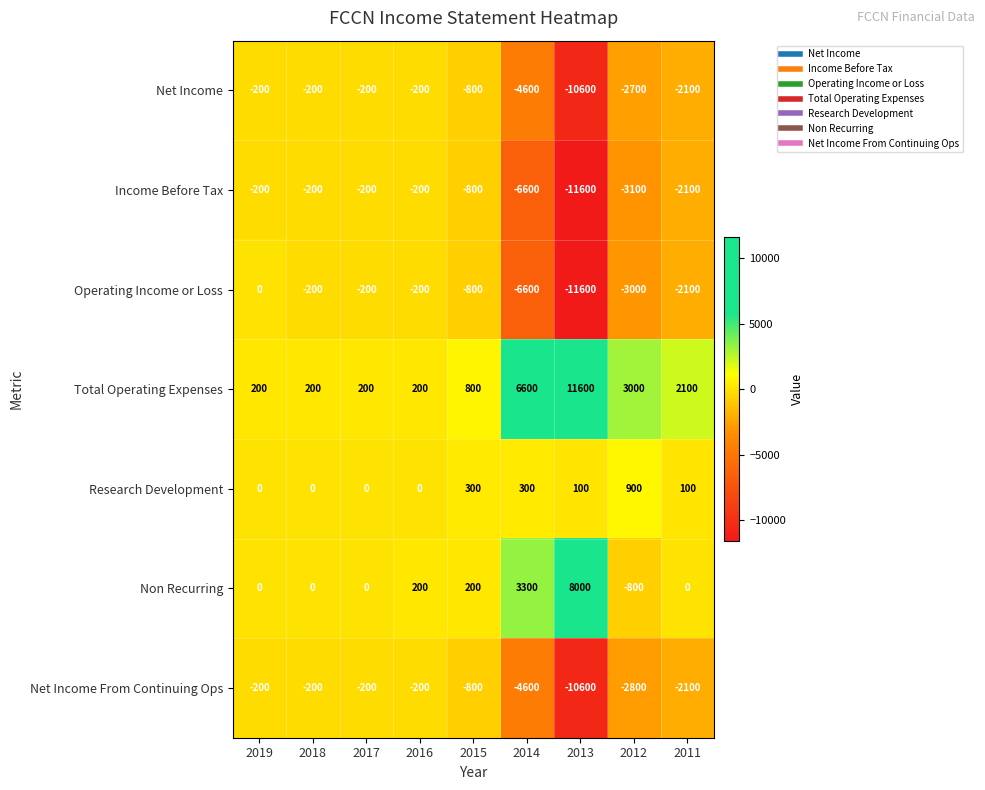

What is the total value across all series at 2018?

-600